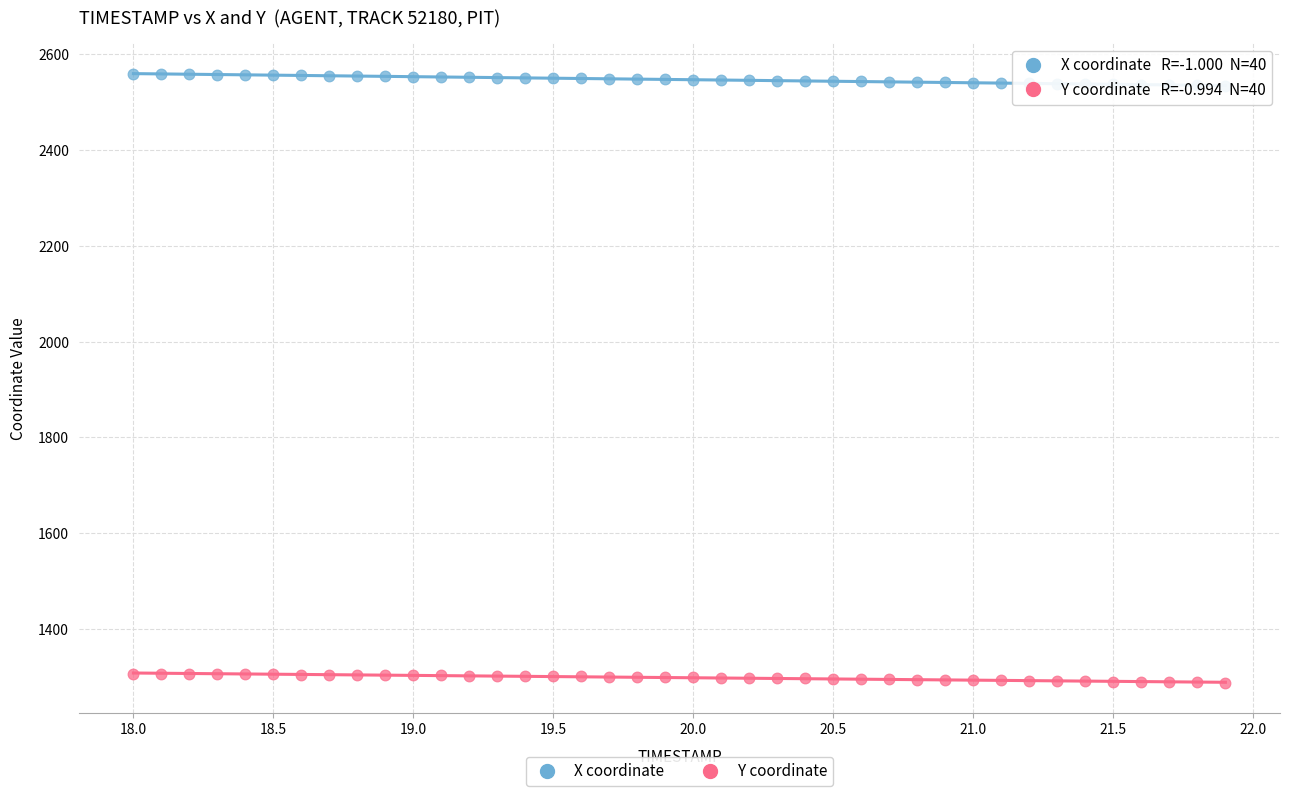

What are all the series names shown in the legend?

X coordinate, Y coordinate